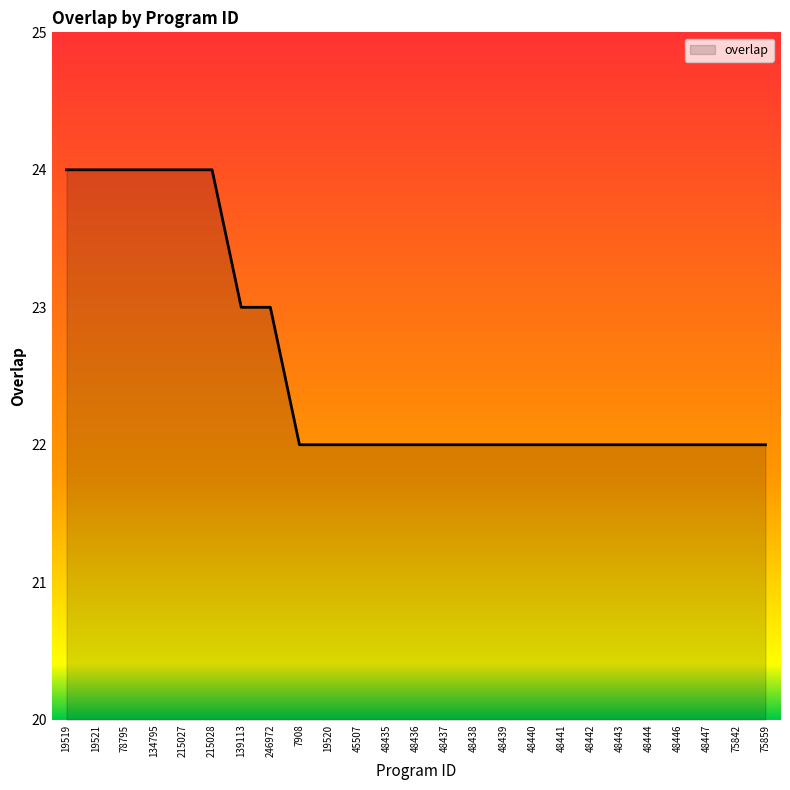

Reading right to left, transcribe all the data shown in this chart.

75859=22	75842=22	48447=22	48446=22	48444=22	48443=22	48442=22	48441=22	48440=22	48439=22	48438=22	48437=22	48436=22	48435=22	45507=22	19520=22	7908=22	246972=23	139113=23	215028=24	215027=24	134795=24	78795=24	19521=24	19519=24